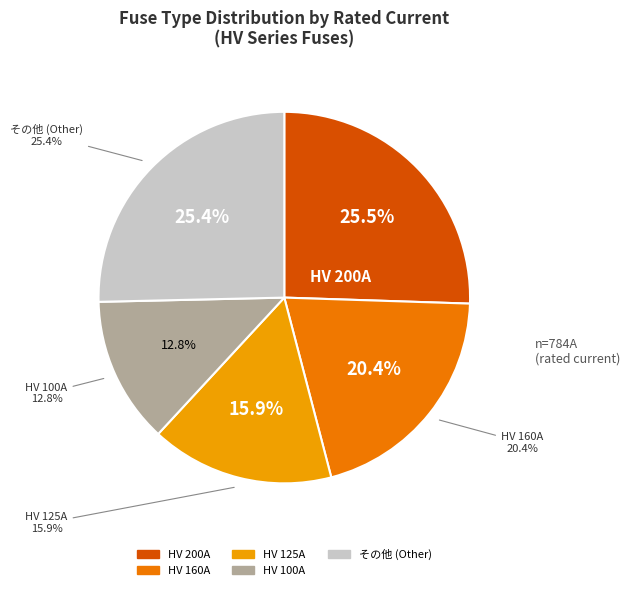

The HV 125A slice represents 9% of the pie. True or false?

False